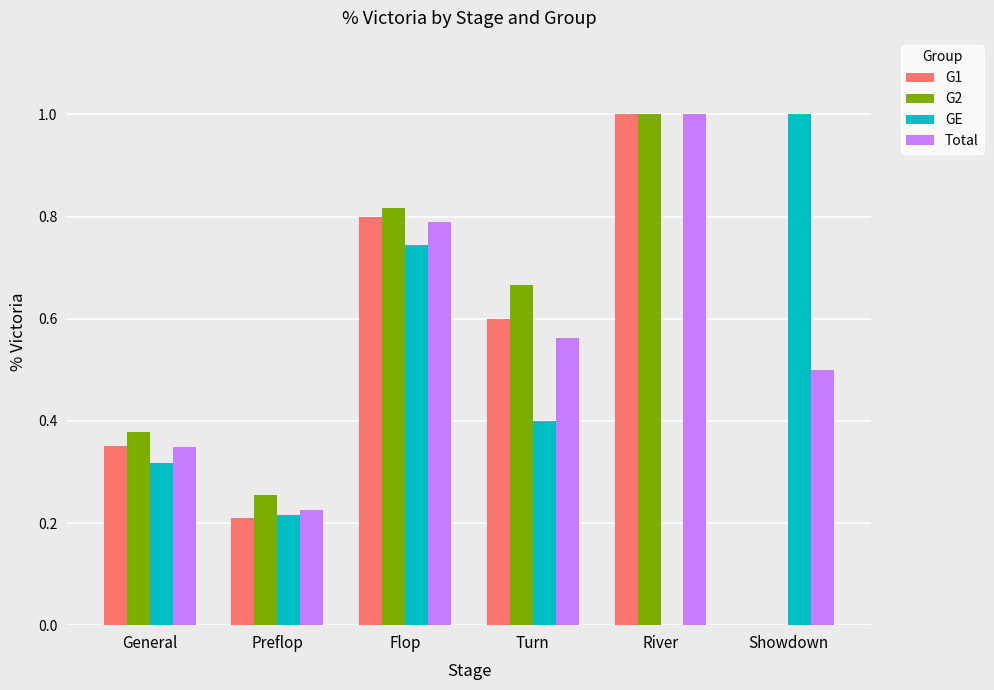

Is it true that GE equals 0.4 at River?

False